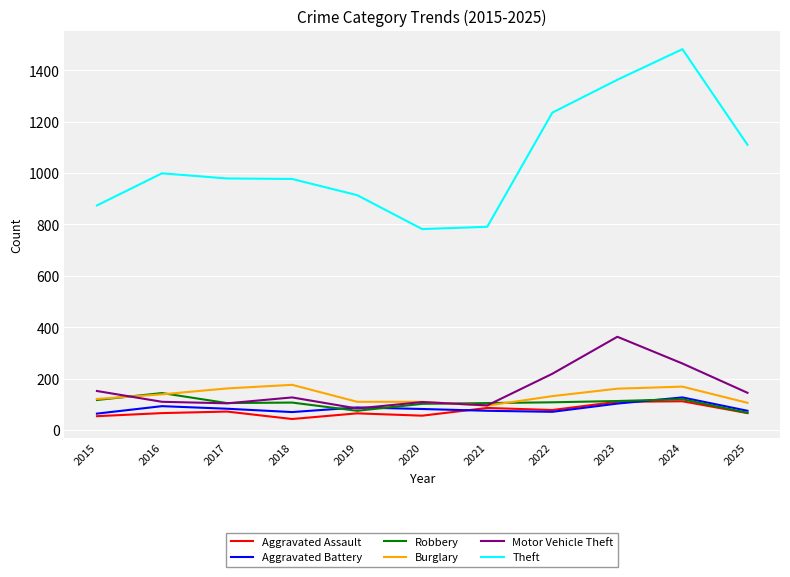

Is it true that Motor Vehicle Theft equals 151 at 2021?

False